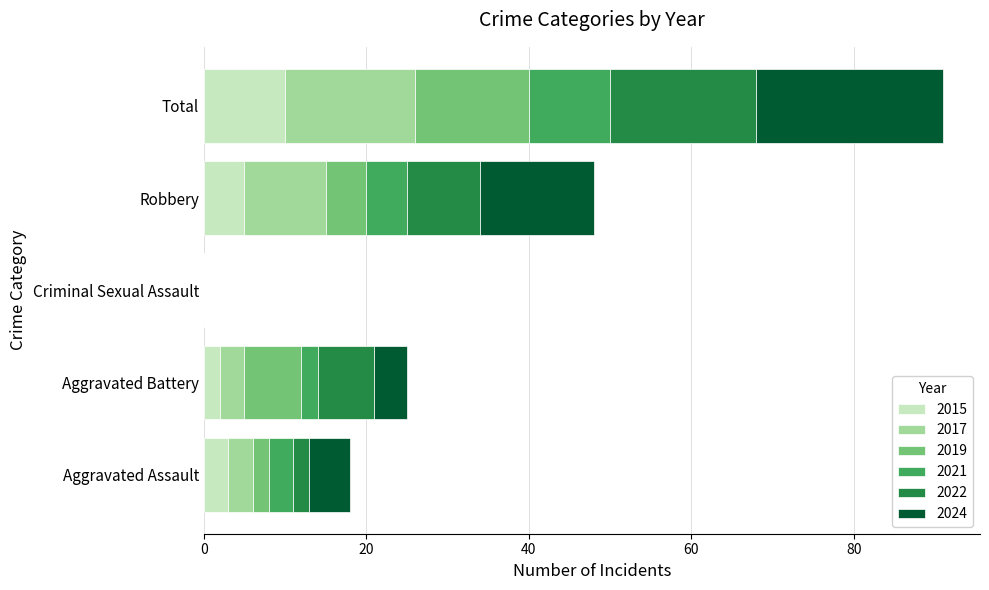

What is the maximum value for 2015?

10